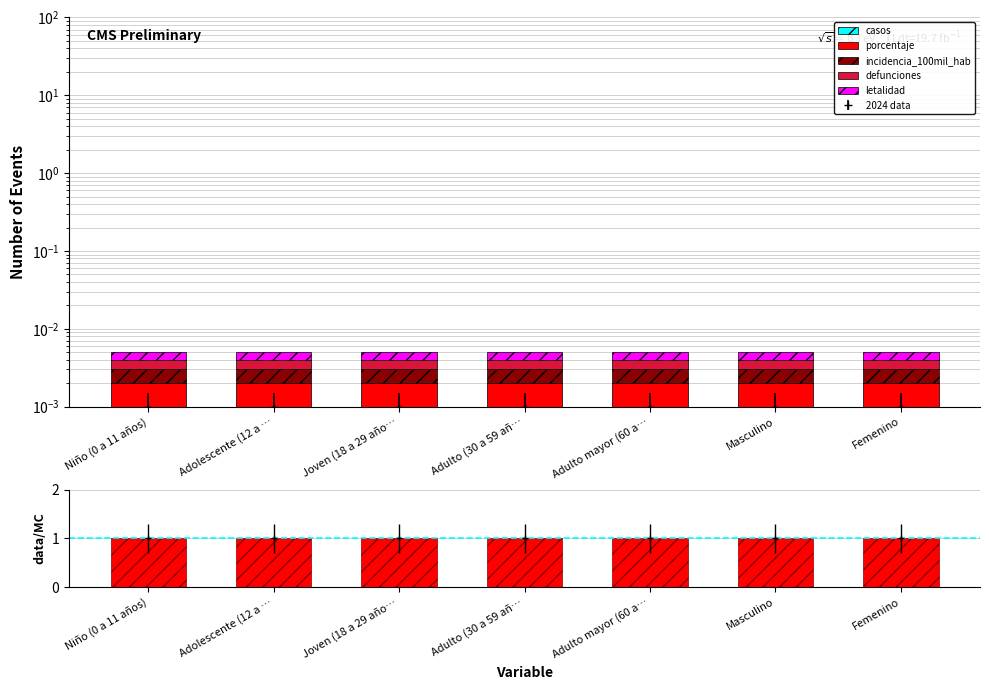

Count the number of data series in this chart.

6